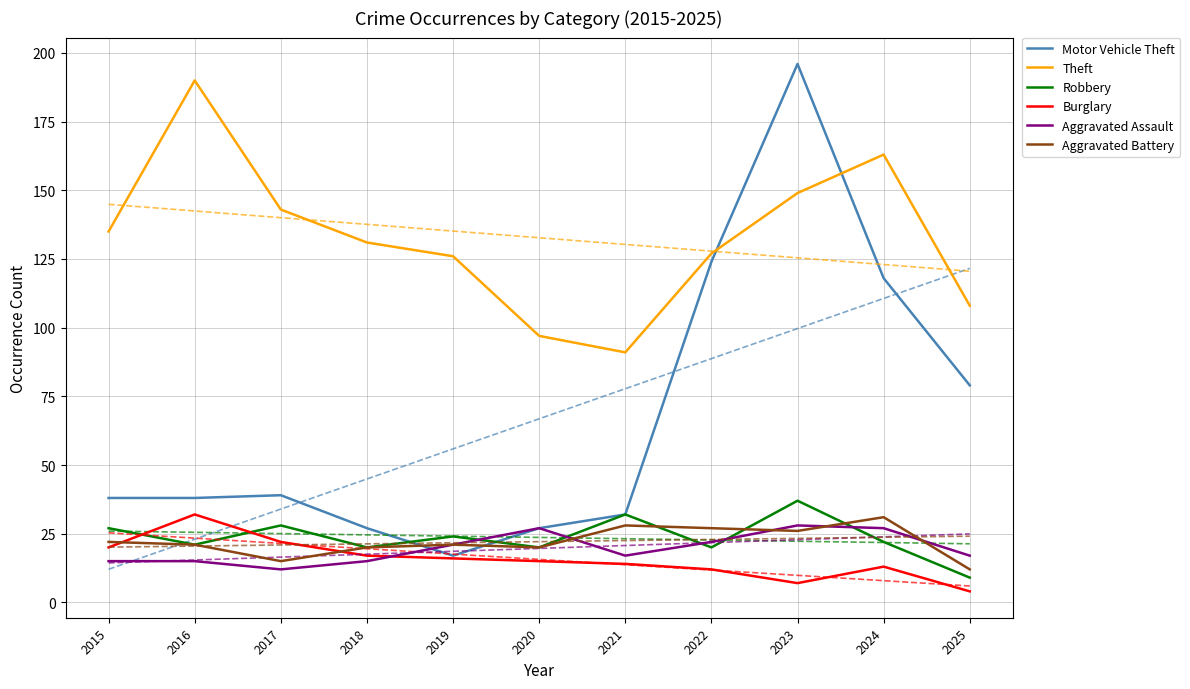

Which category has the highest value in the Motor Vehicle Theft series?

2023